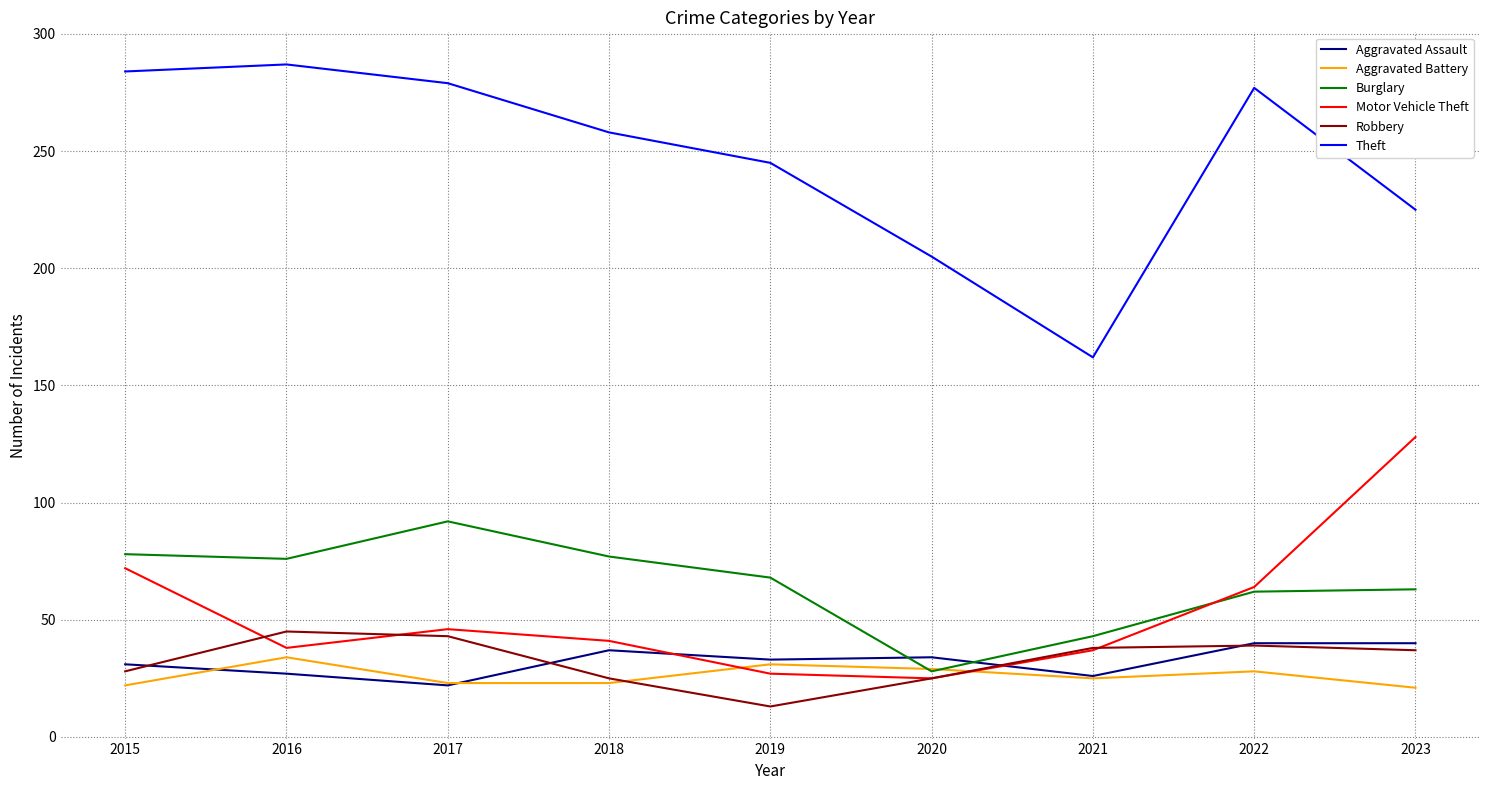

True or false: Theft and Aggravated Assault cross at least once.

False